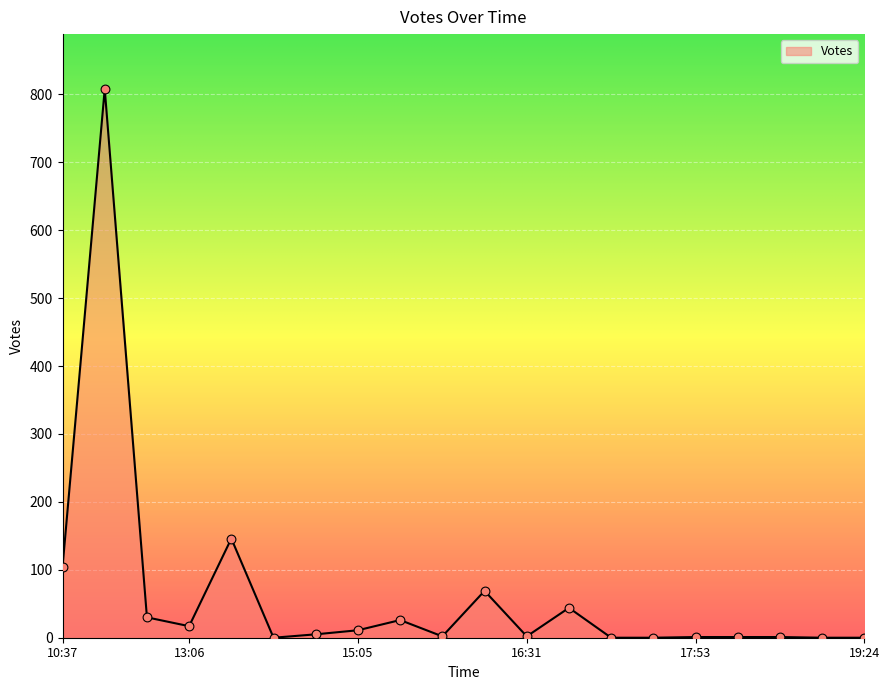

What is the greatest value displayed?

808